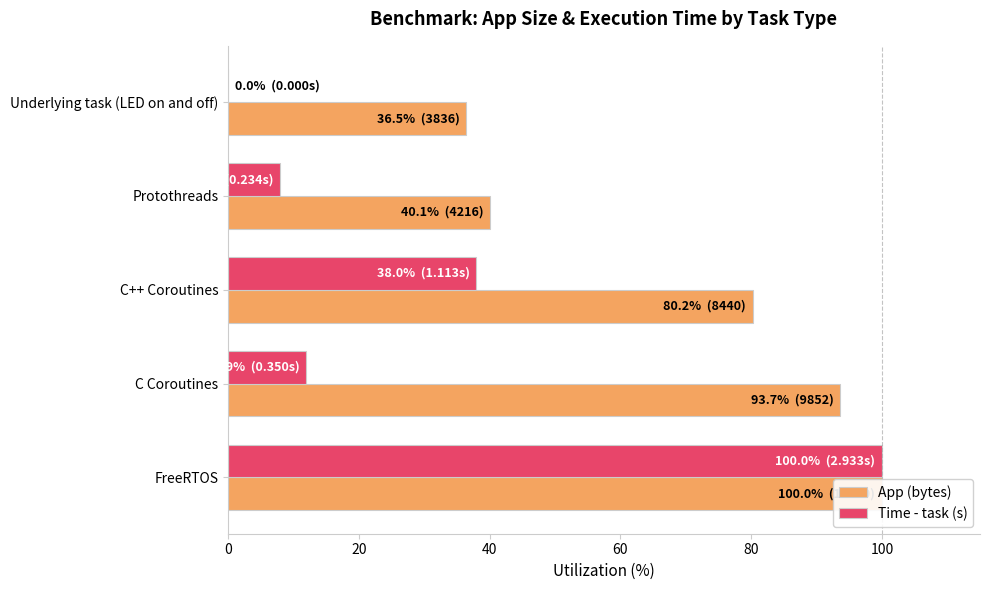

How many groups of bars are there?

5